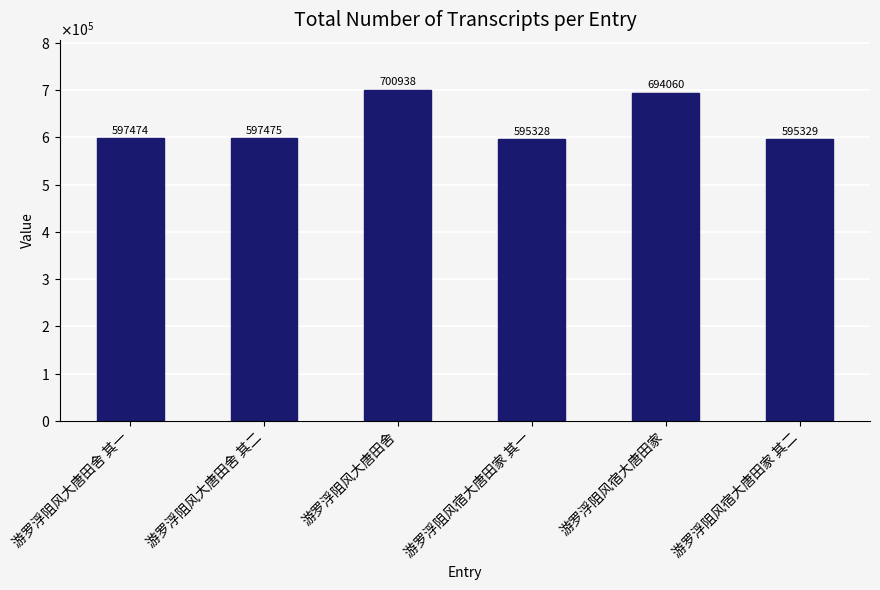

Which label corresponds to the largest value in the chart?

游罗浮阻风大唐田舍